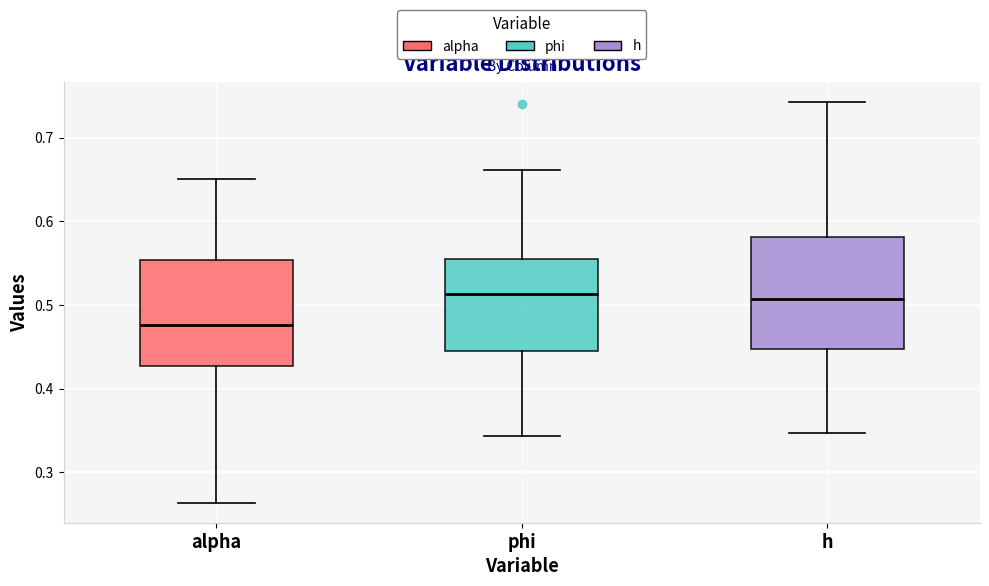

Reading left to right, transcribe this box plot: for each box, give where its median line is, the range the box spans, and where its two whiskers end, as read against the y-axis. The values are not printed on the chart, so give them approximately, as read against the axis.

alpha: median 0.48, box 0.43 to 0.55, whiskers 0.26 to 0.65
phi: median 0.51, box 0.44 to 0.56, whiskers 0.34 to 0.66
h: median 0.51, box 0.45 to 0.58, whiskers 0.35 to 0.74